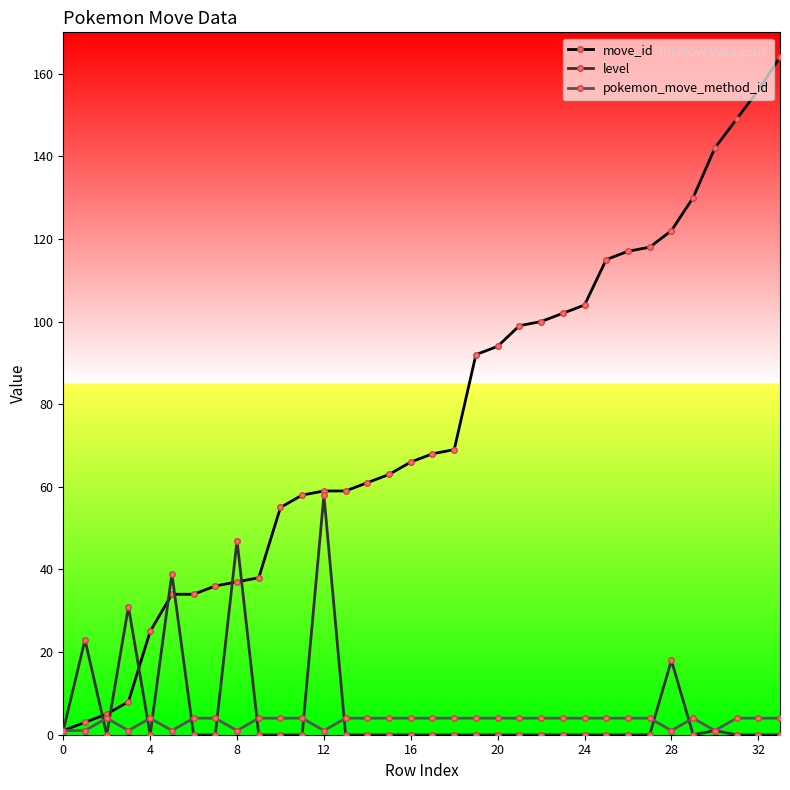

Which series has the largest range (max minus min)?

move_id